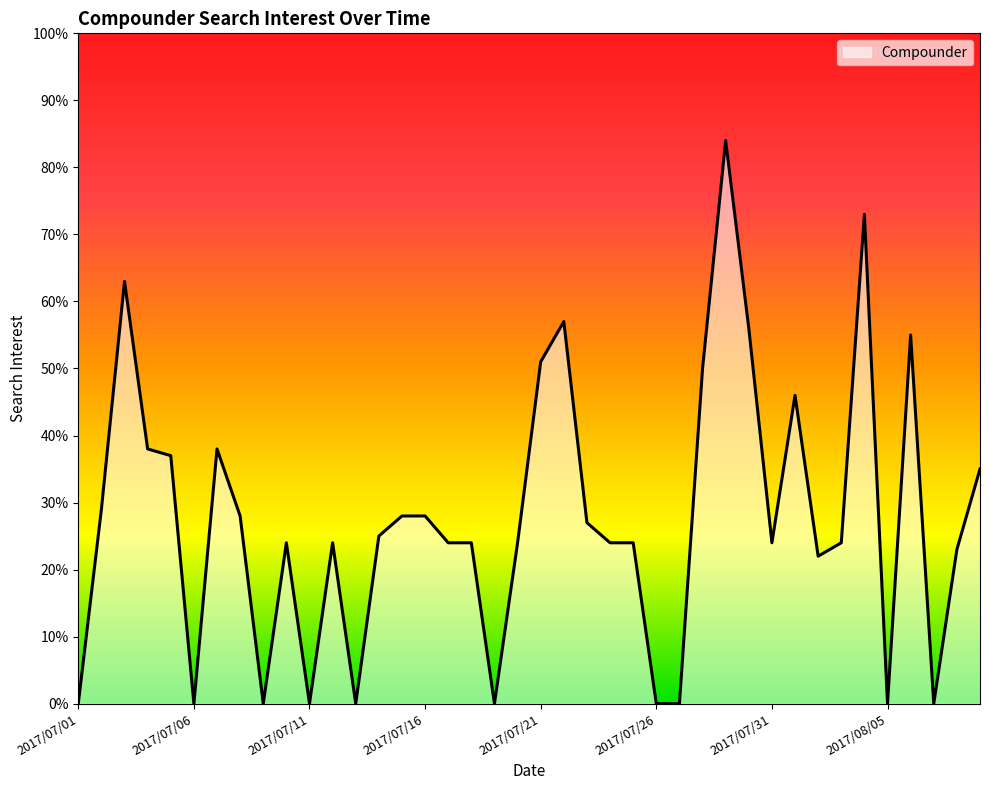

What is the difference between the maximum and minimum values?

84